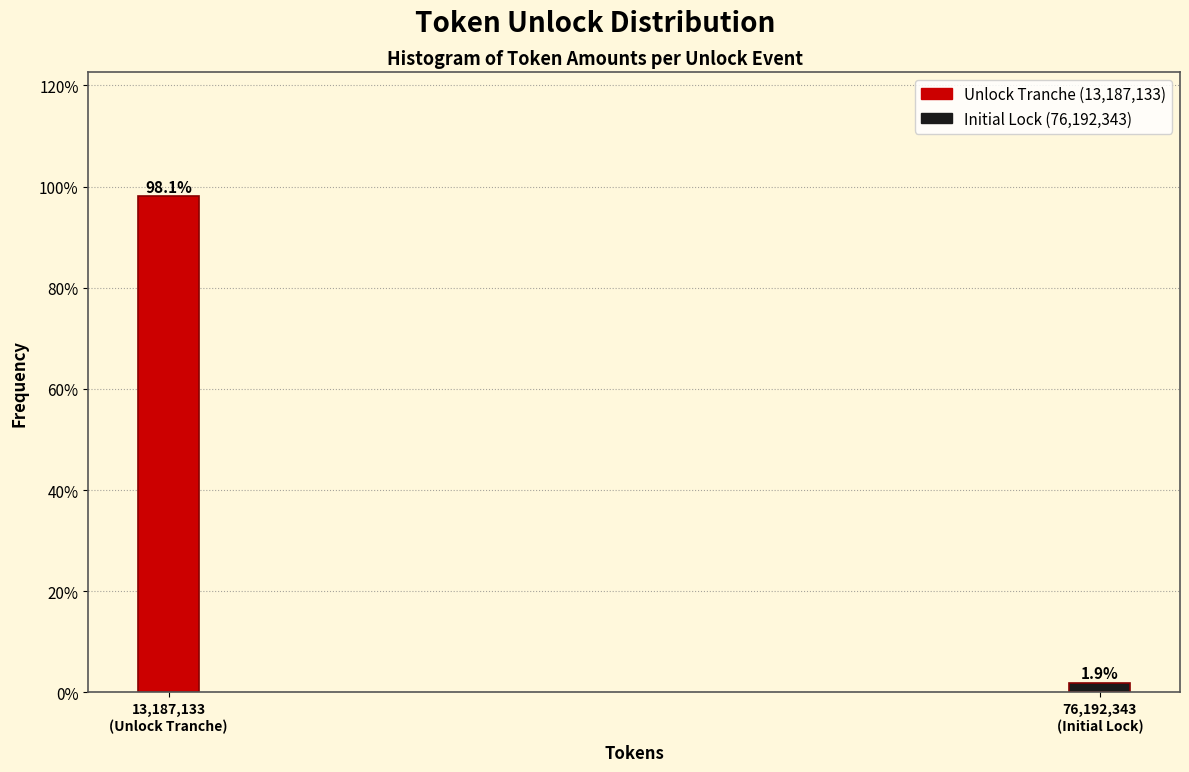

Reading right to left, list all the values displayed in this chart.

1.9	98.1